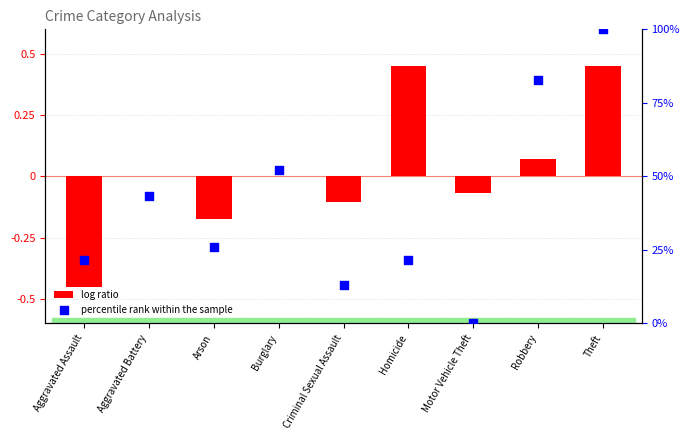

Which series reaches the minimum Y coordinate?

log ratio